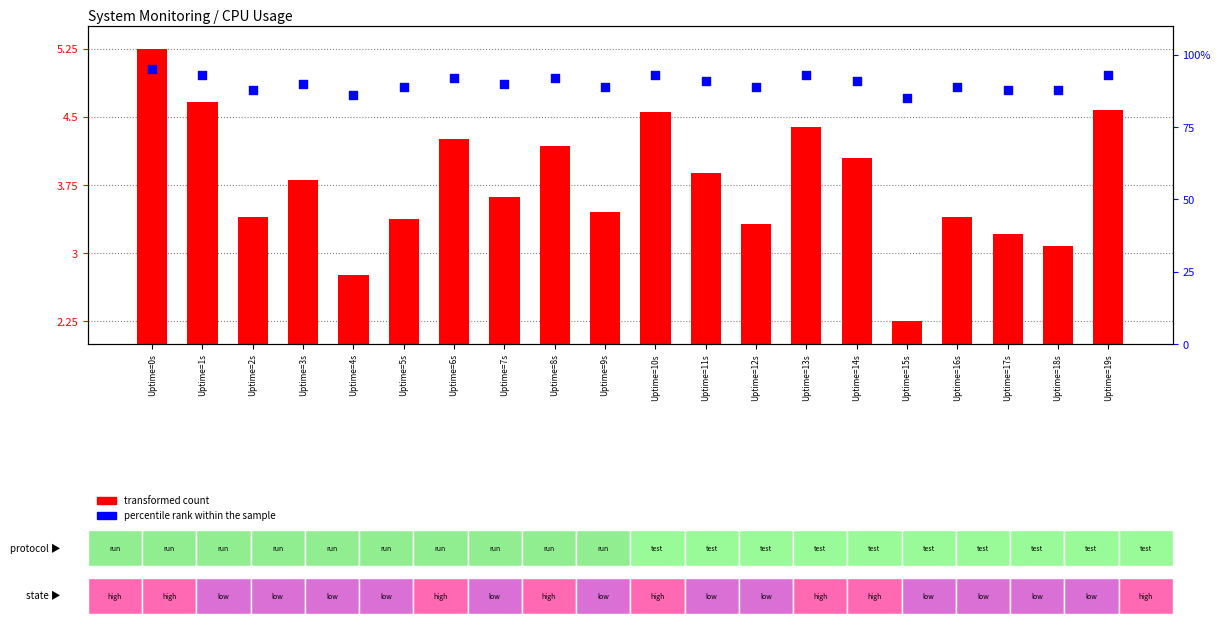

At how many categories does at least one series exceed 10?

20